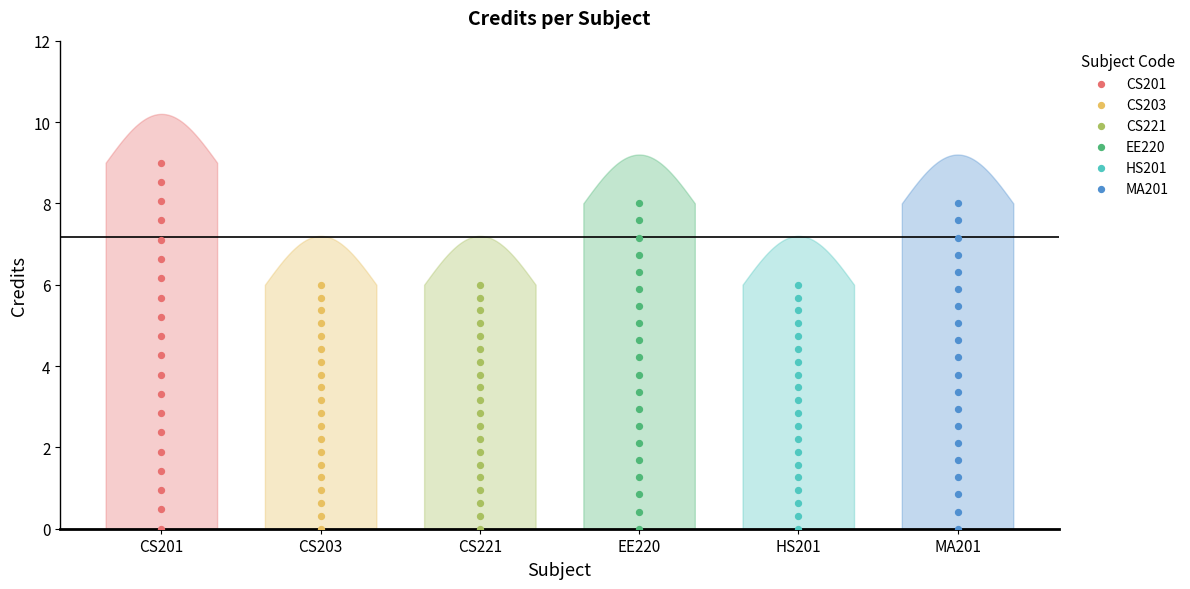

Which series has the largest Y range (max minus min)?

CS201